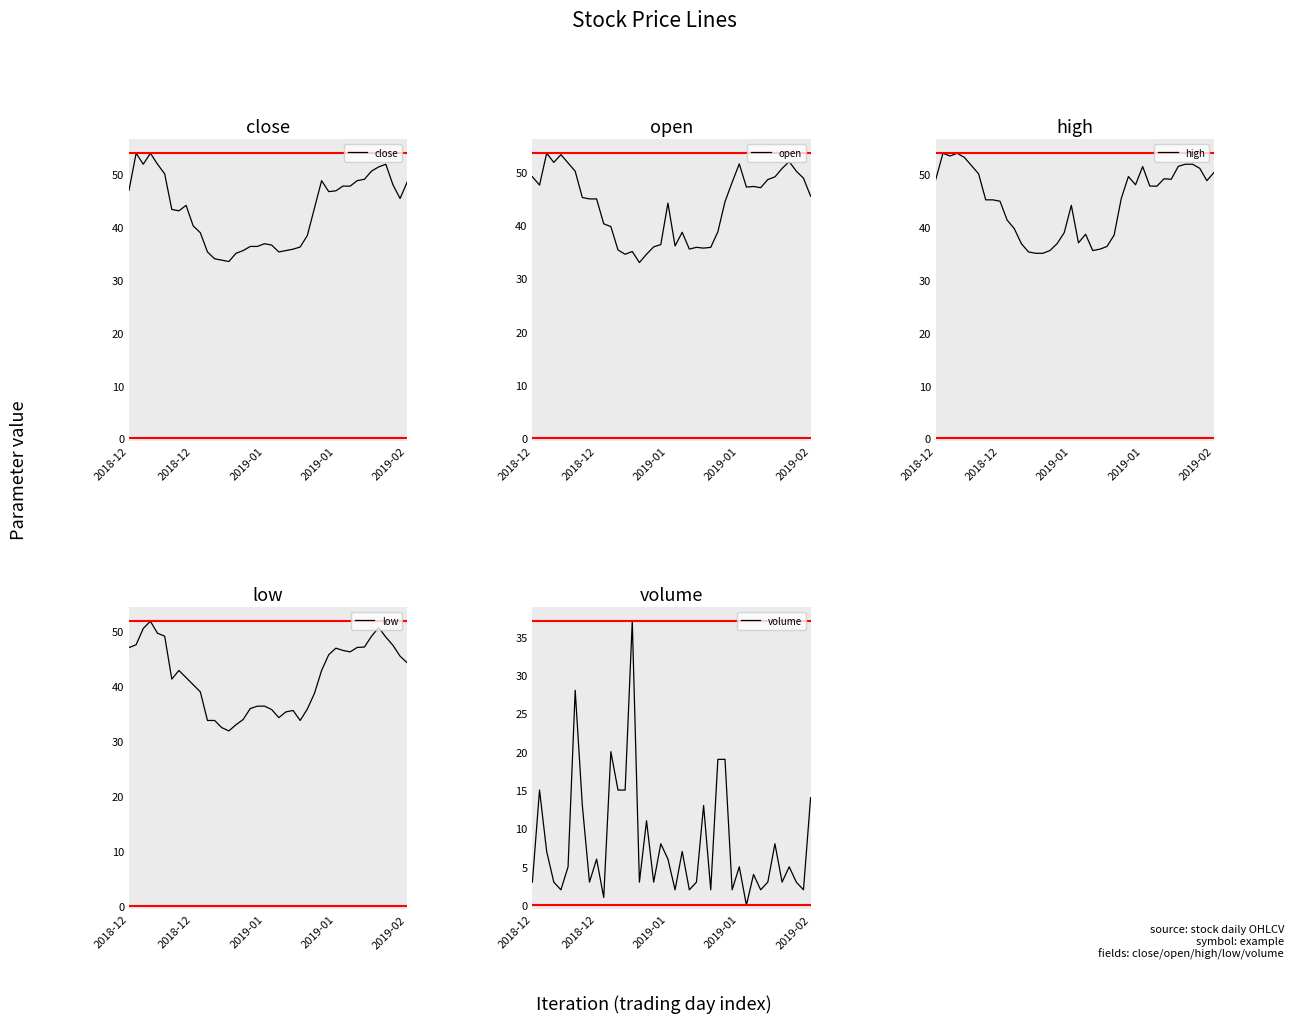

How many series are shown in this chart?

5